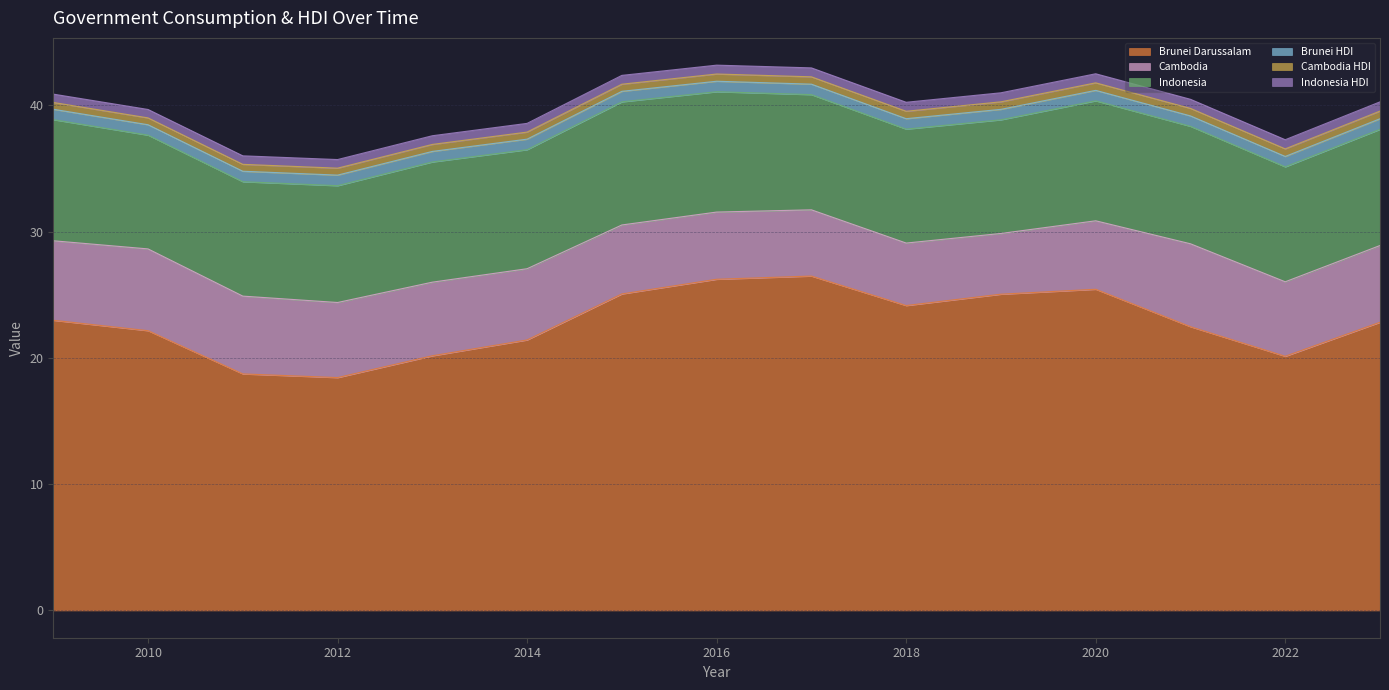

At which category does the chart reach its peak across all series?

2017